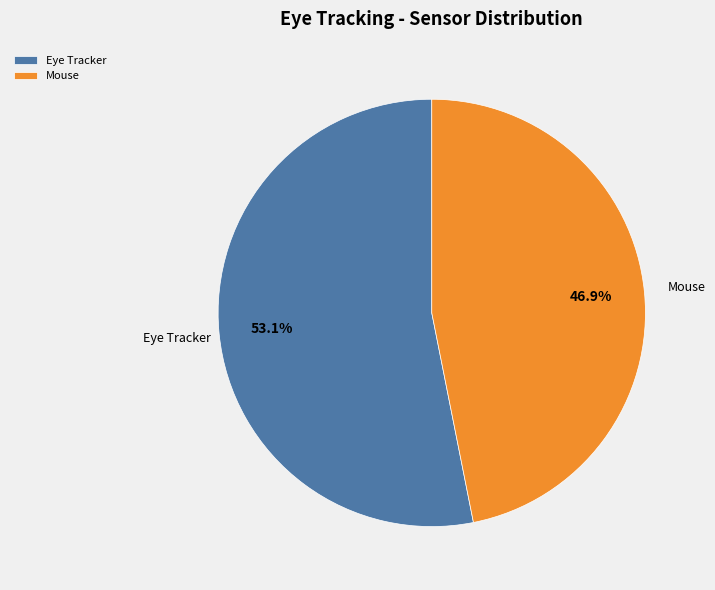

Does Mouse represent more than half of the total?

No